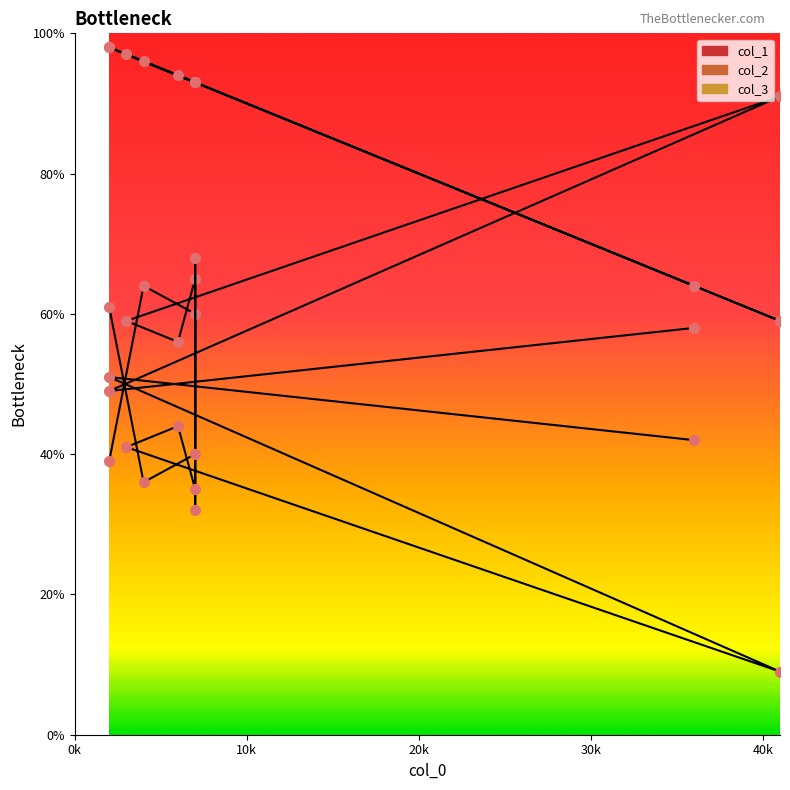

What is the maximum value for col_2?

91